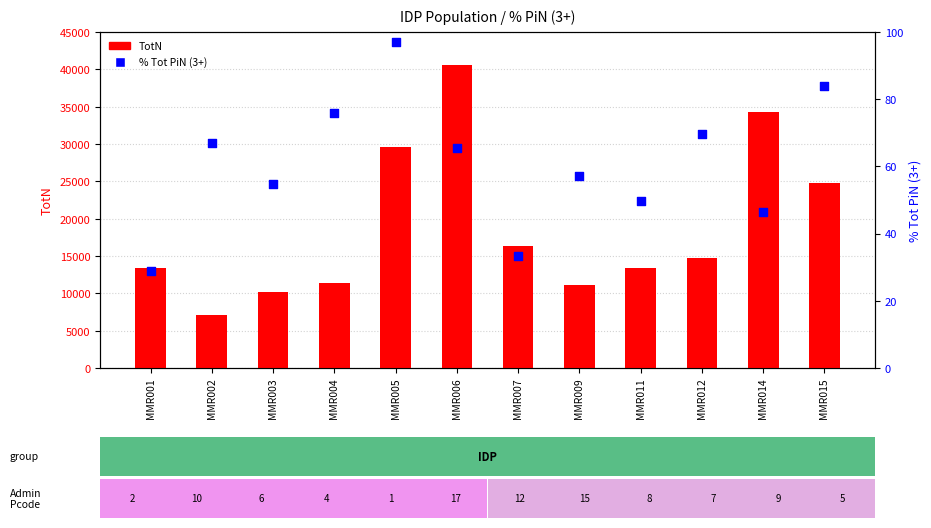

What are all the series names shown in the legend?

TotN, % Tot PiN (3+)